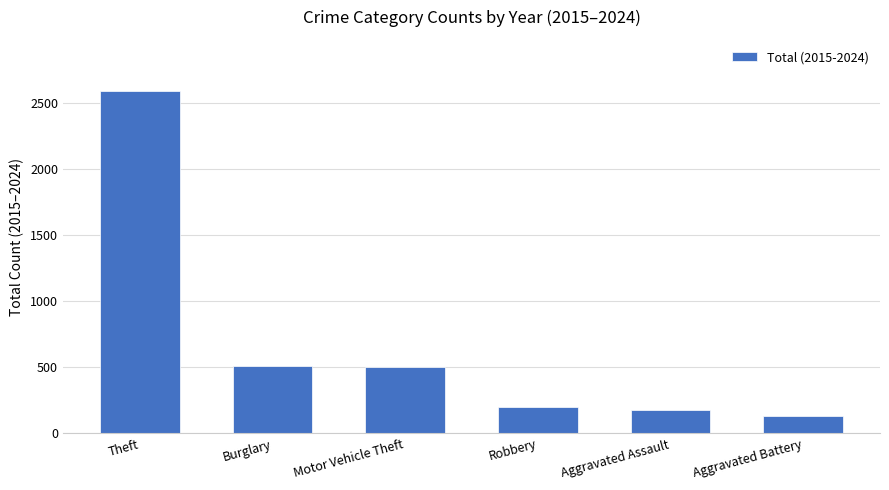

Is it true that the value at Motor Vehicle Theft is 502?

True